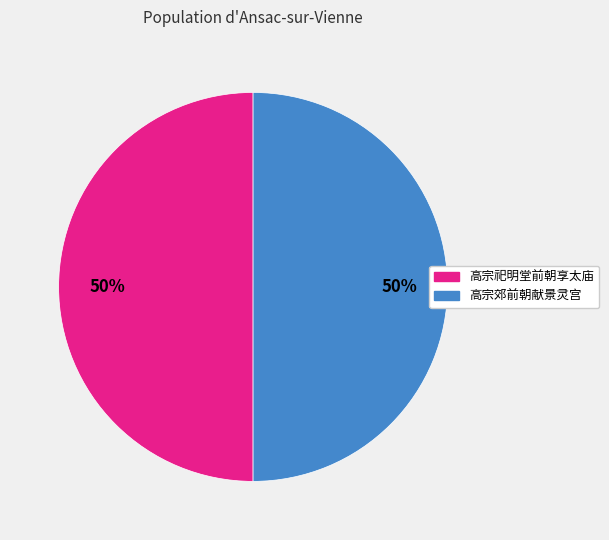

What is the ratio of the value at 高宗郊前朝献景灵宫 to the value at 高宗祀明堂前朝享太庙?

1.0